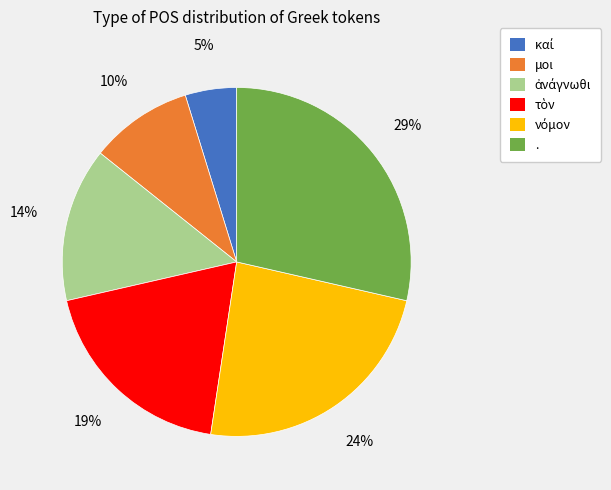

To the nearest percent, what percentage of the pie is .?

29%